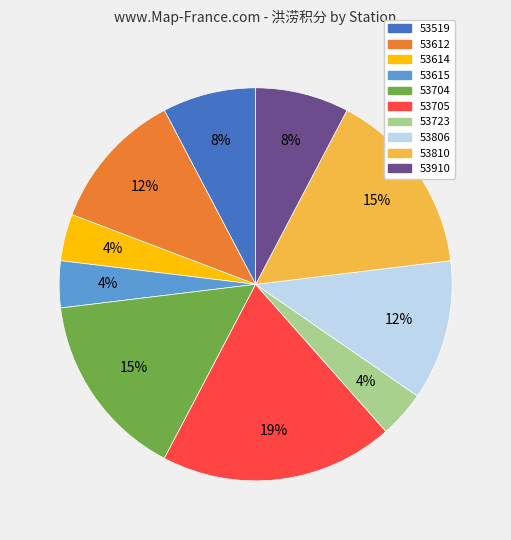

Count the number of slices in the pie.

10